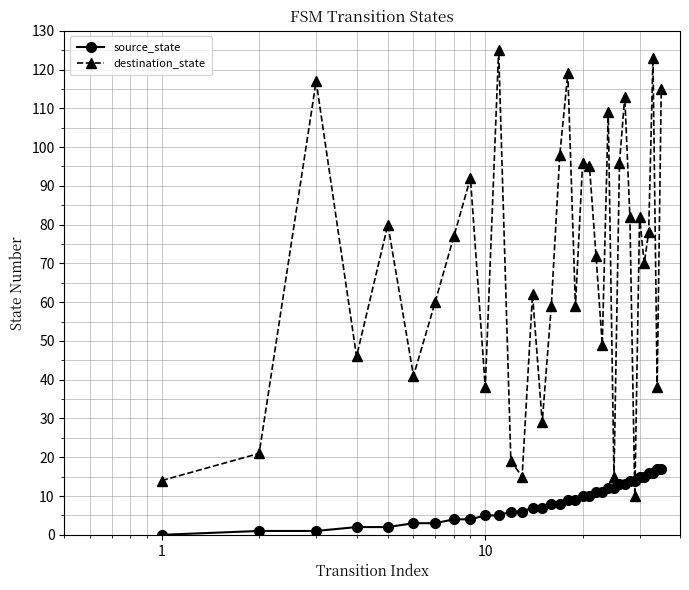

How many times do destination_state and source_state cross each other?

2